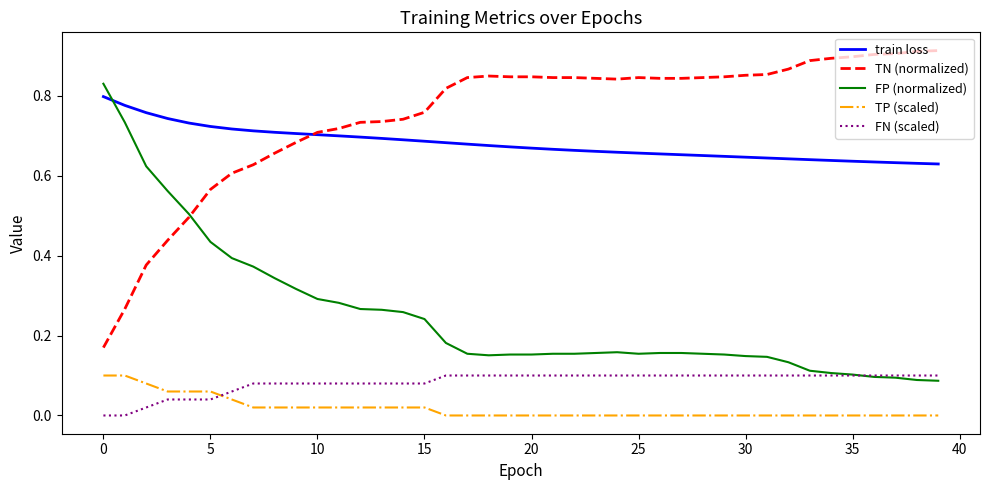

True or false: train loss and TP (scaled) intersect in this chart.

False